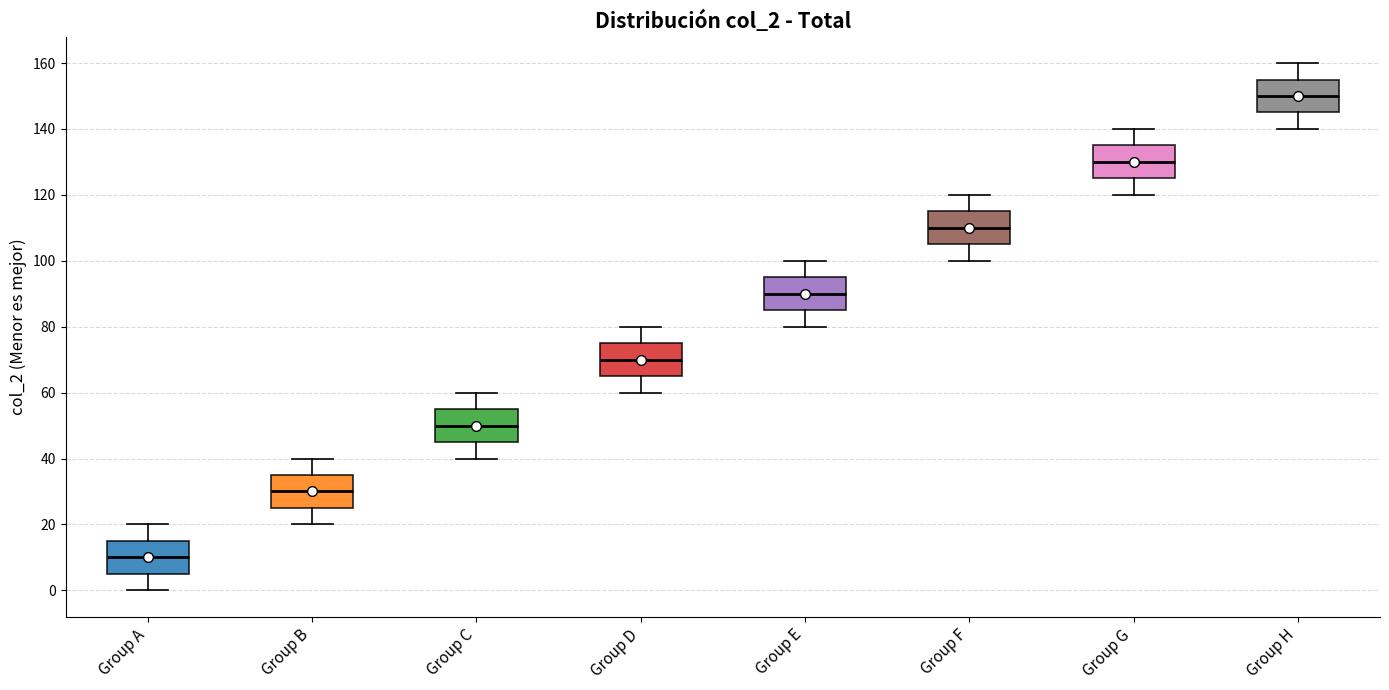

Which box has the highest median line?

Group H